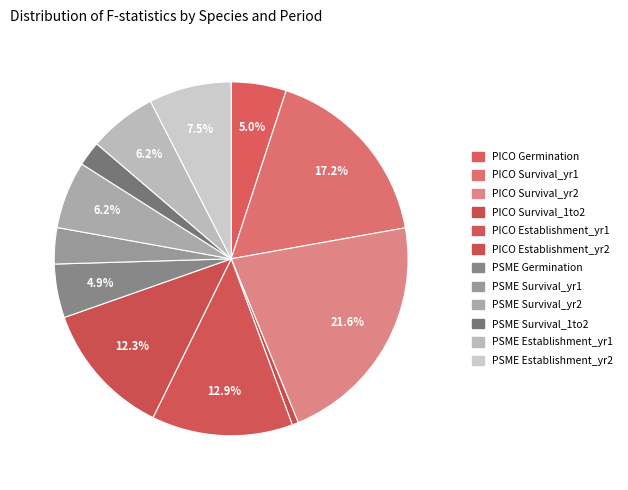

To the nearest percent, what is the average slice percentage?

8%